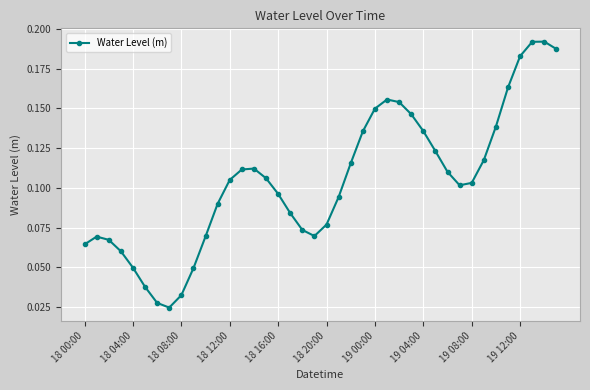

What is the sum of all values?

4.2